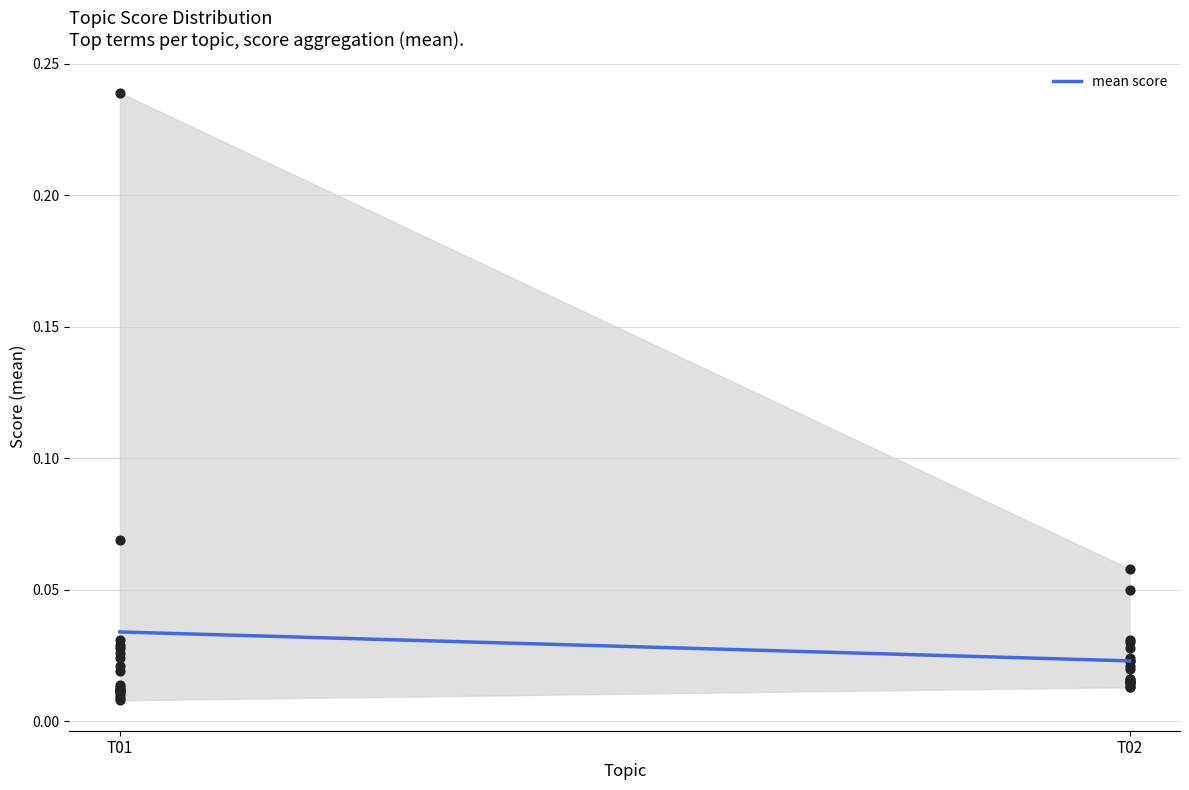

Between T01 and T02, which is larger?

T01